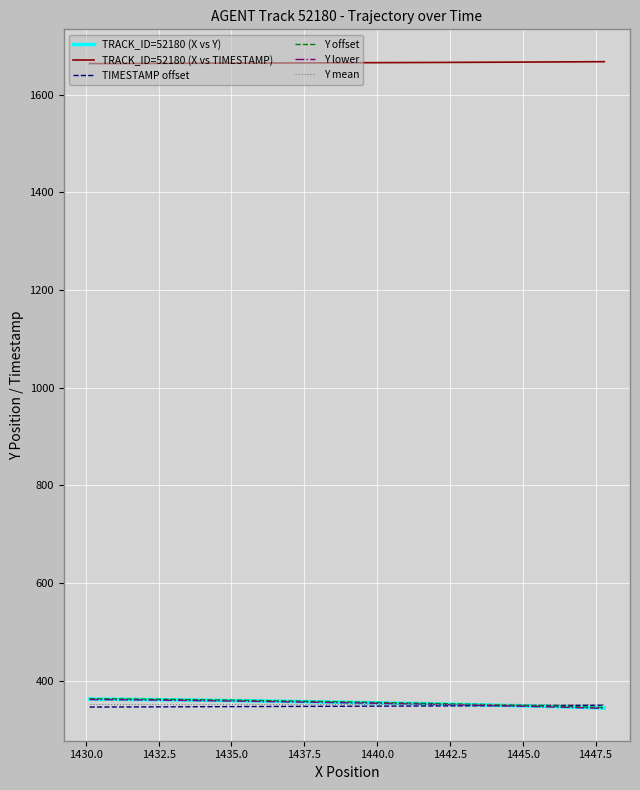

True or false: TRACK_ID=52180 (X vs TIMESTAMP) and Y offset cross at least once.

False